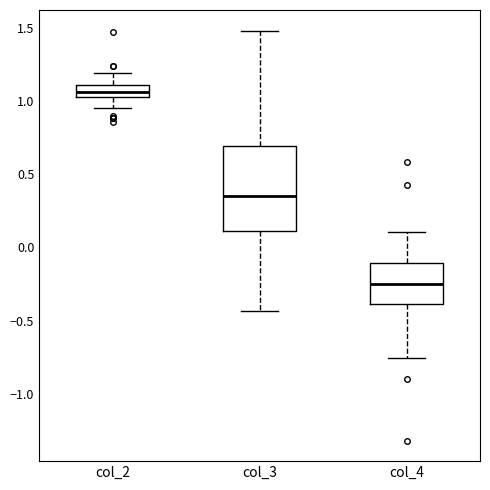

Reading left to right, transcribe this box plot: for each box, give where its median line is, the range the box spans, and where its two whiskers end, as read against the y-axis. The values are not printed on the chart, so give them approximately, as read against the axis.

col_2: median 1.05 (inside the box), box 1.05 to 1.10, whiskers 0.95 to 1.20
col_3: median 0.35, box 0.10 to 0.70, whiskers -0.45 to 1.50
col_4: median -0.25, box -0.40 to -0.10, whiskers -0.75 to 0.10